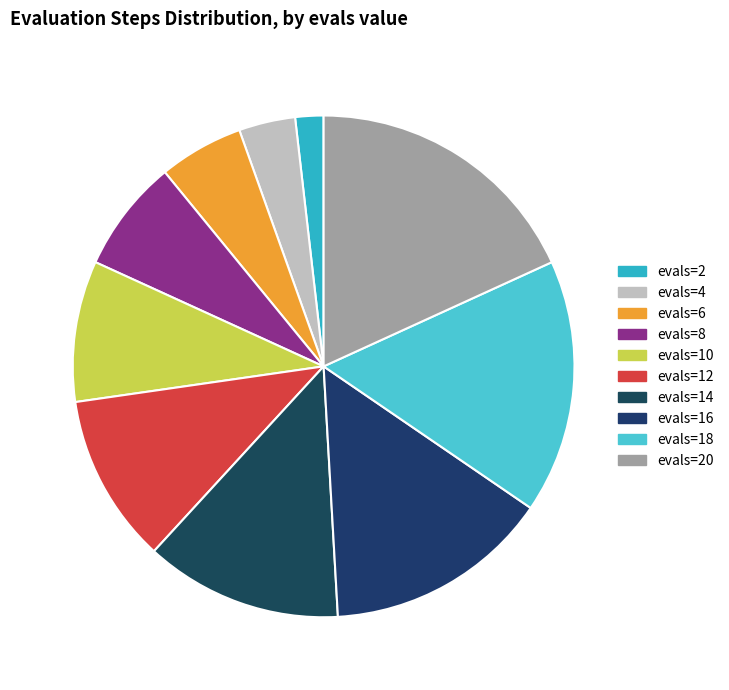

The evals=8 slice represents 1% of the pie. True or false?

False